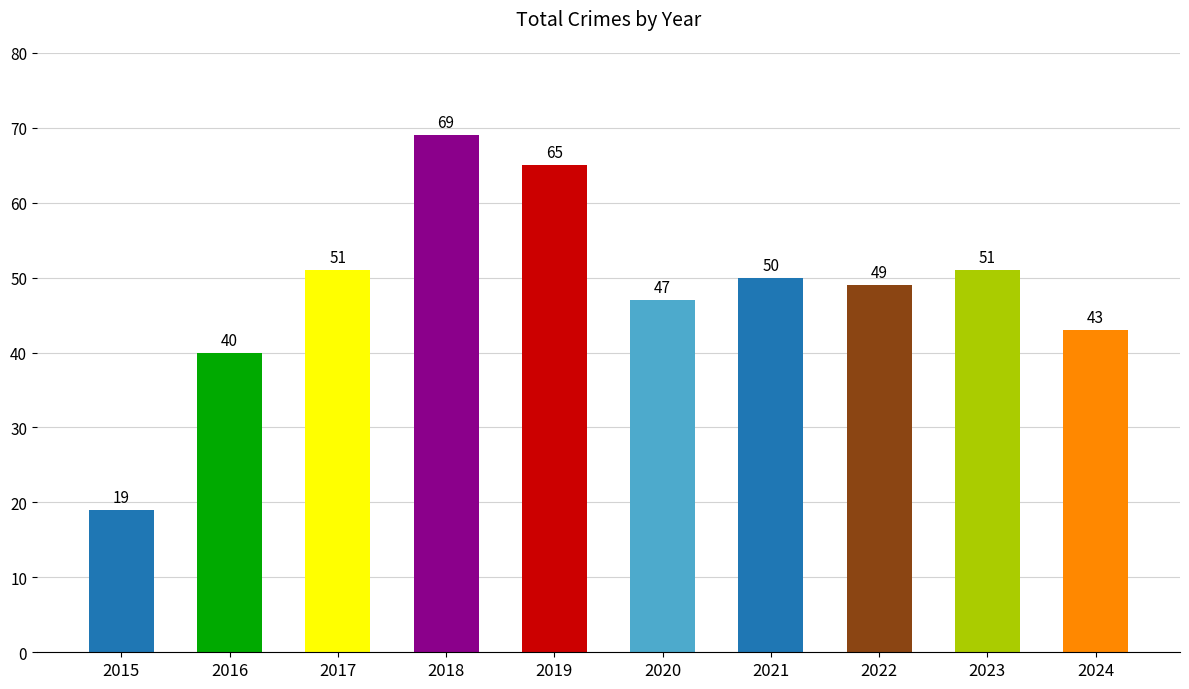

Reading left to right, what are all the values shown in this chart?

2015=19	2016=40	2017=51	2018=69	2019=65	2020=47	2021=50	2022=49	2023=51	2024=43